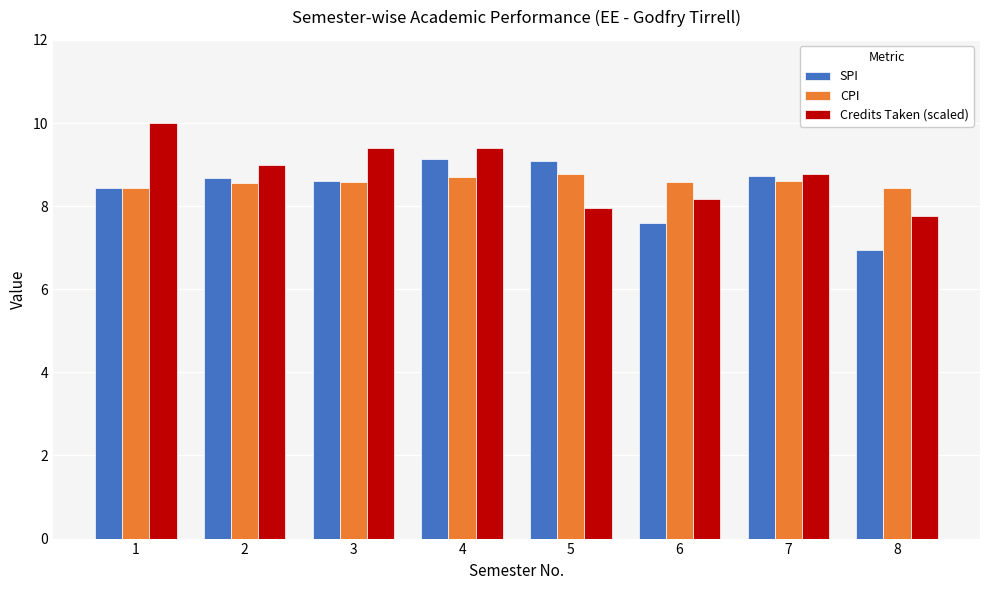

Reading left to right, transcribe all the data shown in this chart.

SPI: 1=8.4	2=8.7	3=8.6	4=9.1	5=9.1	6=7.6	7=8.7	8=7.0
CPI: 1=8.4	2=8.6	3=8.6	4=8.7	5=8.8	6=8.6	7=8.6	8=8.4
Credits Taken (scaled): 1=10.0	2=9.0	3=9.4	4=9.4	5=8.0	6=8.2	7=8.8	8=7.8